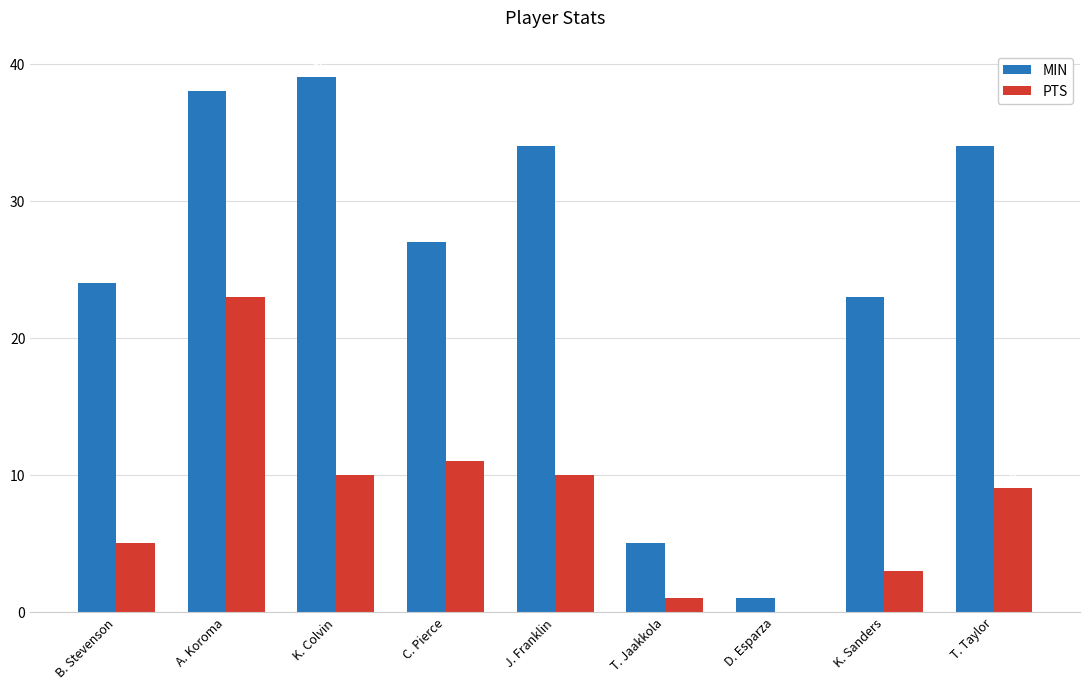

What is the sum of all MIN values?

225